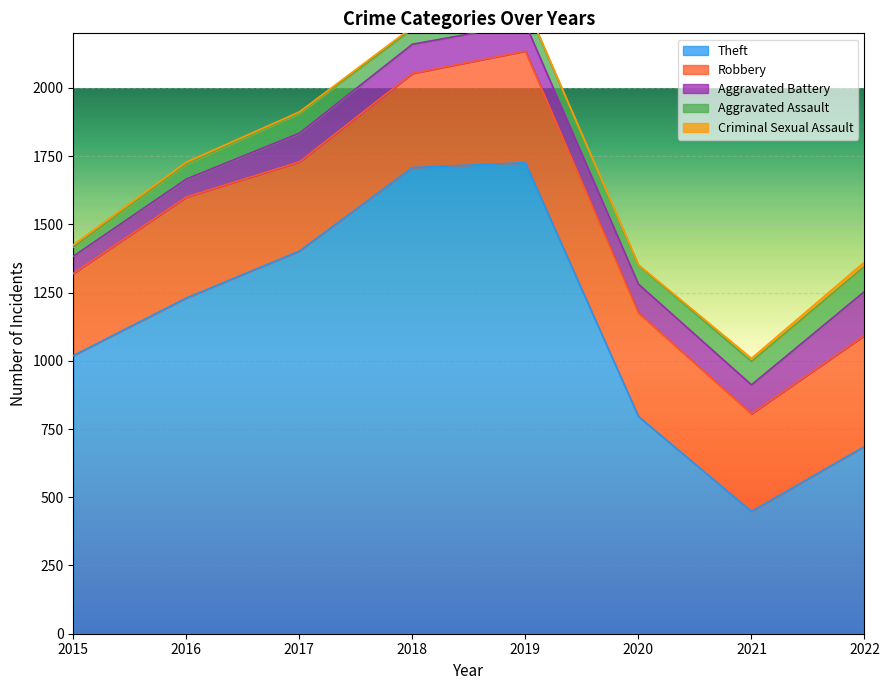

What are all the series names shown in the legend?

Theft, Robbery, Aggravated Battery, Aggravated Assault, Criminal Sexual Assault